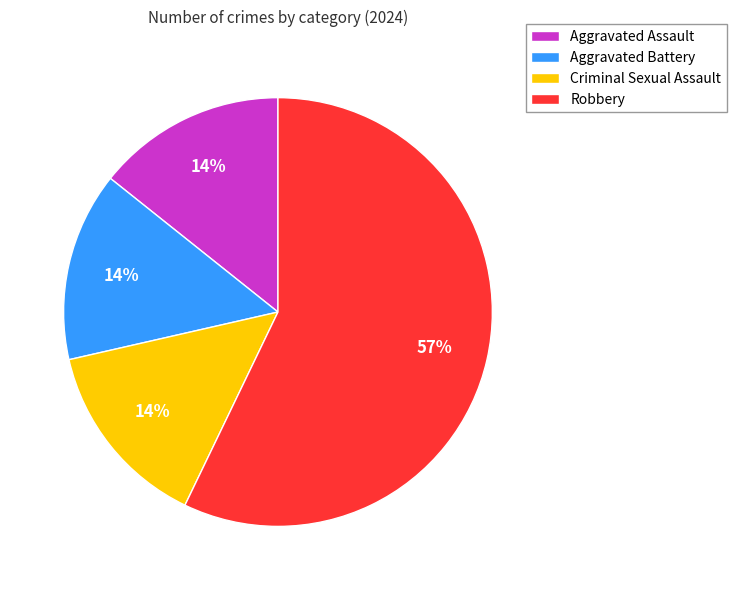

How many segments does this pie chart have?

4